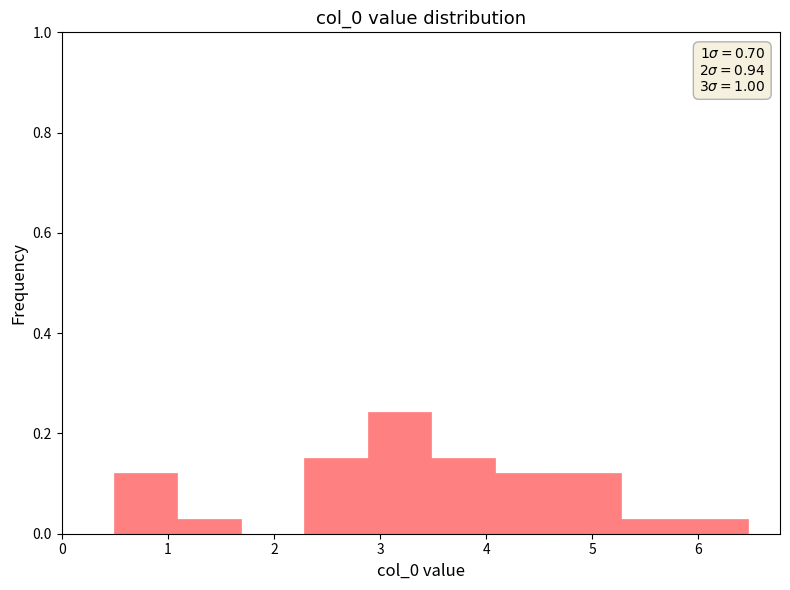

Which range on the x-axis has the tallest bar?

2.9 to 3.5